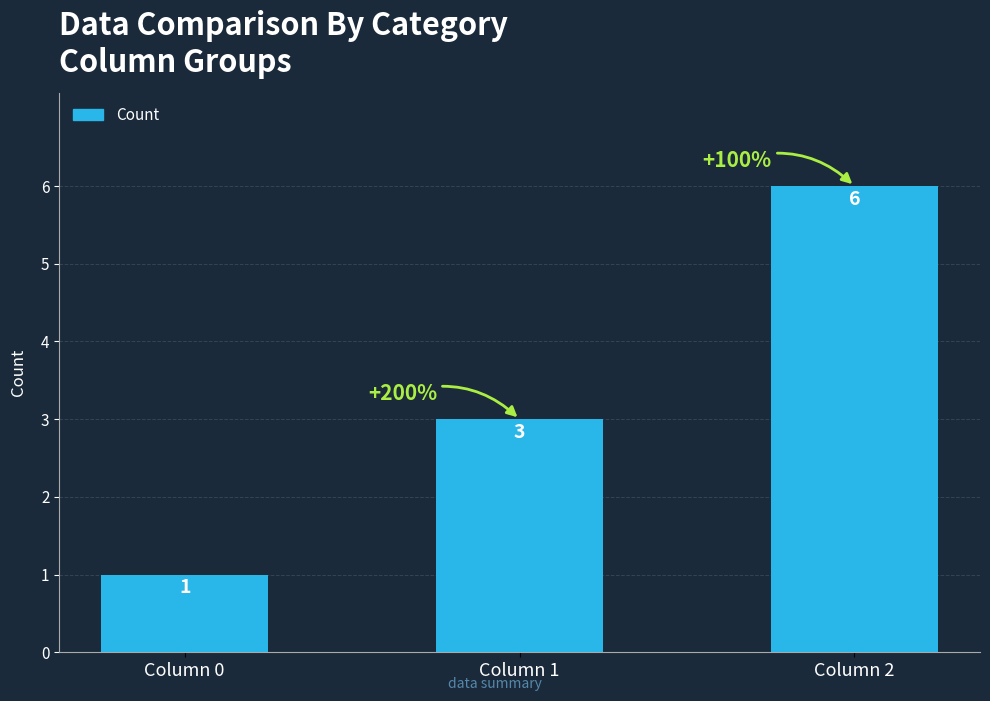

Rank the categories by value from highest to lowest.

Column 2, Column 1, Column 0